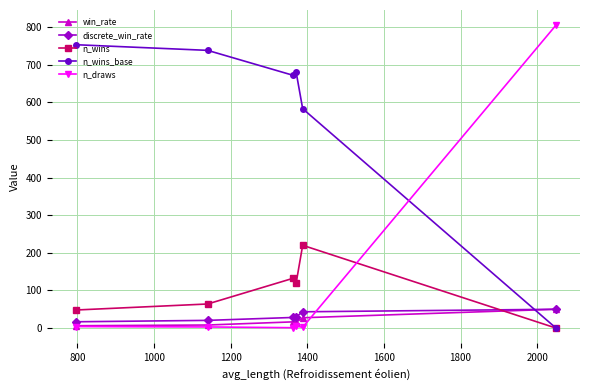

Which series has the widest spread of values?

n_draws